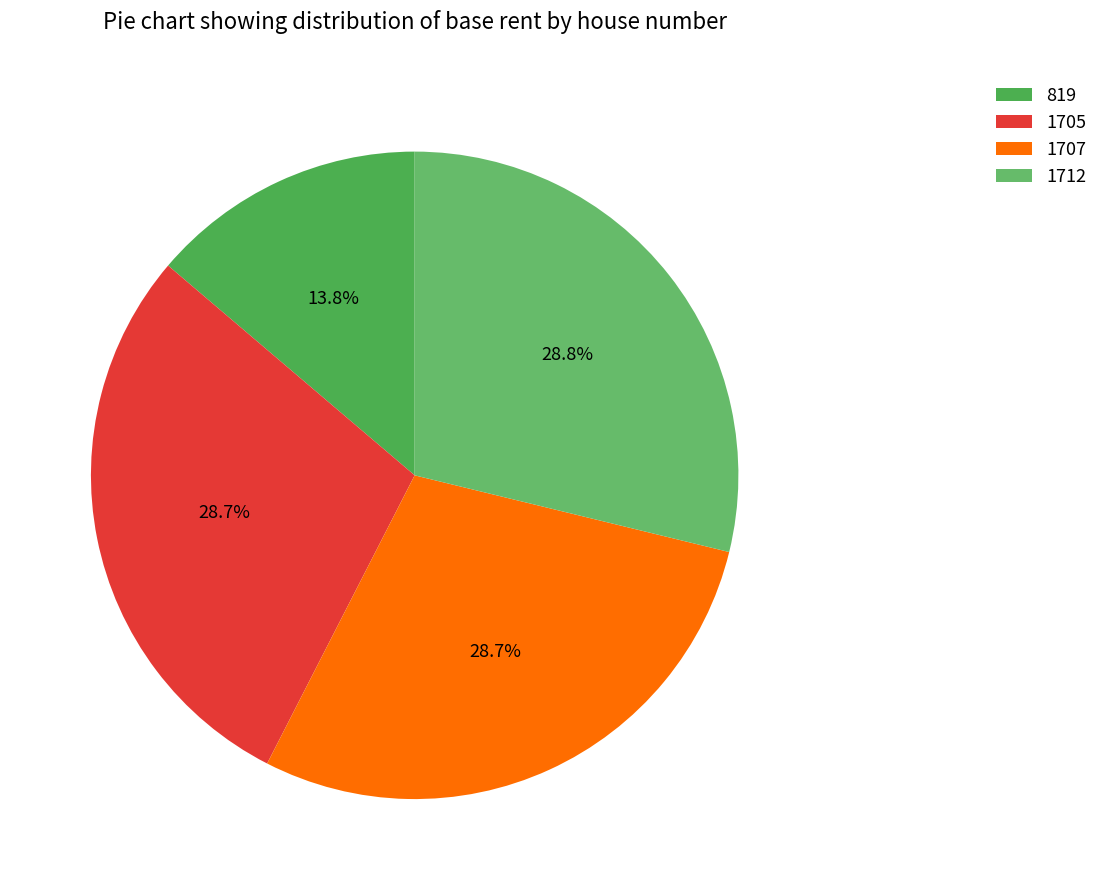

To the nearest percent, what is the average slice percentage?

25%